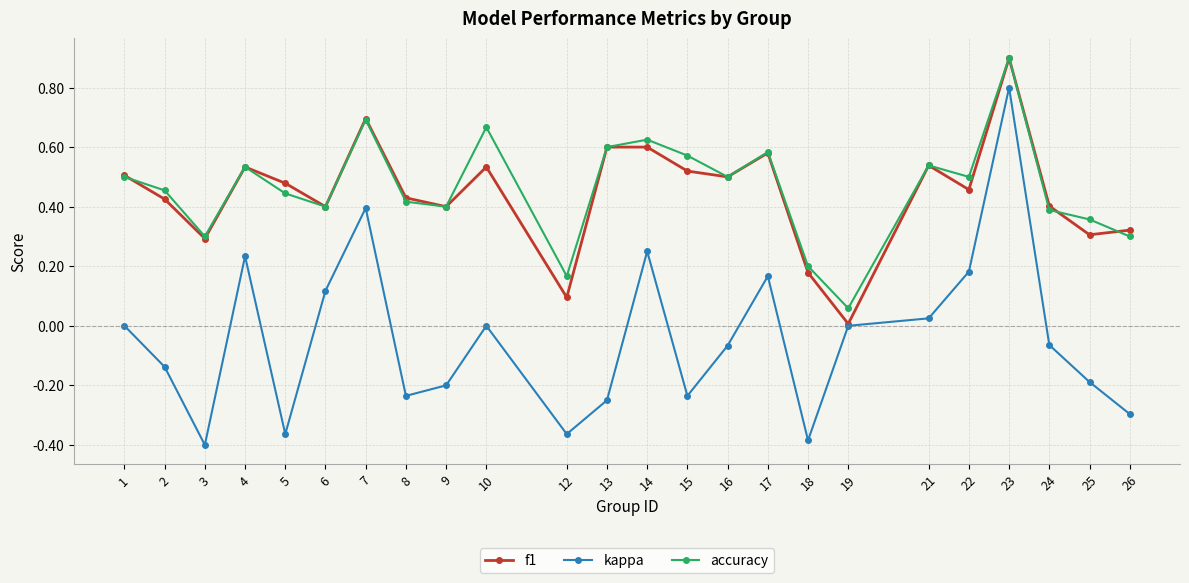

What are all the series names shown in the legend?

f1, kappa, accuracy